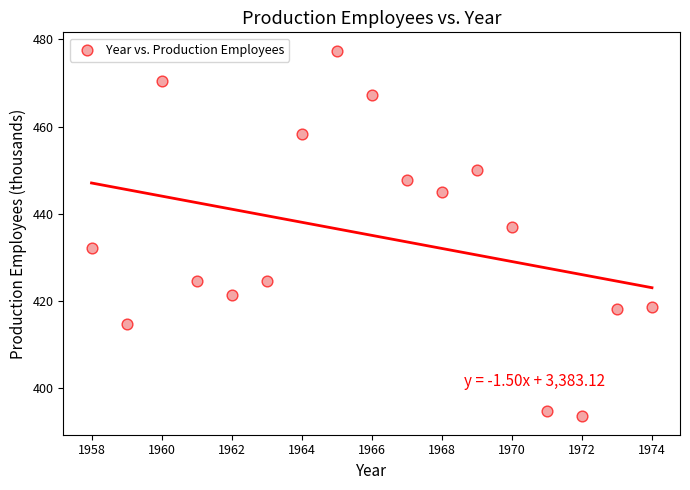

What is the range of X values (max minus min)?

16.0